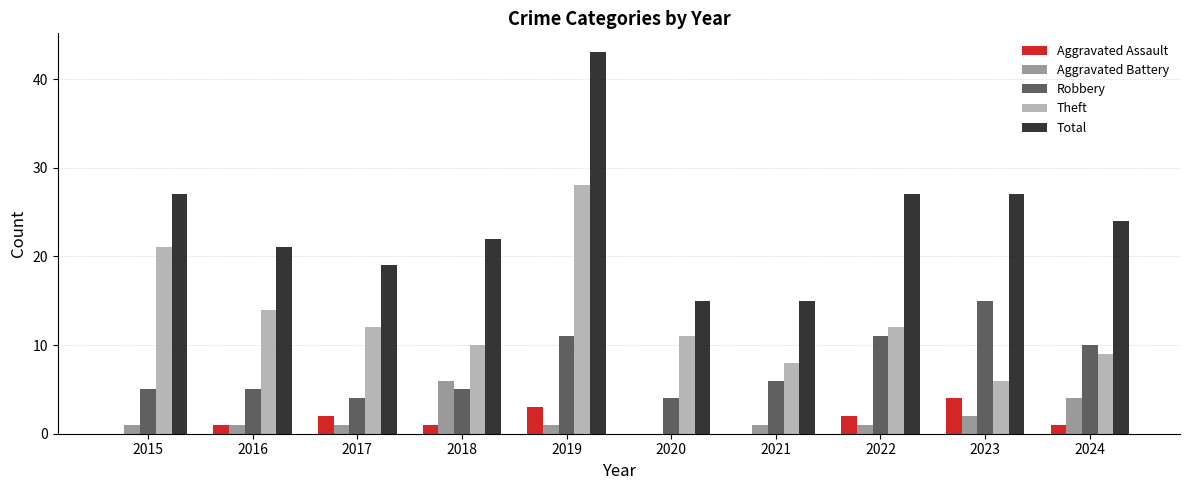

What is the average value of the Theft series?

13